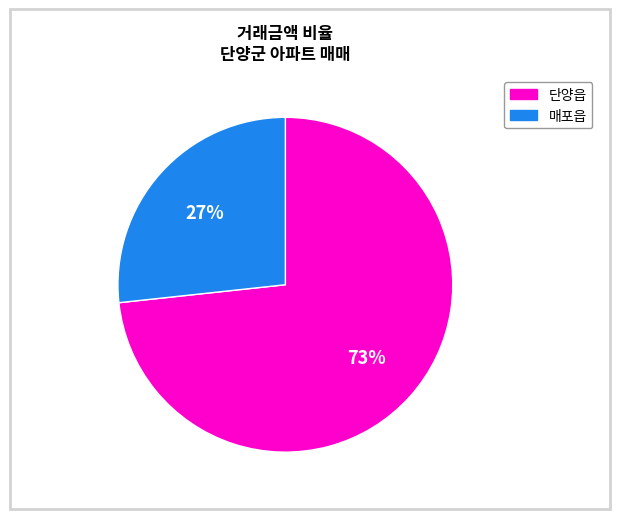

To the nearest percent, what is the average slice percentage?

50%